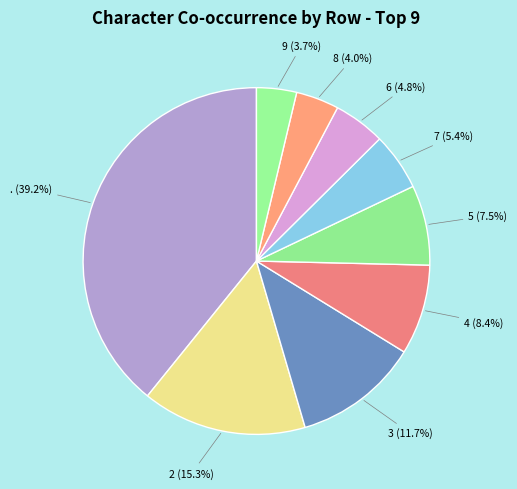

Count the number of slices in the pie.

9